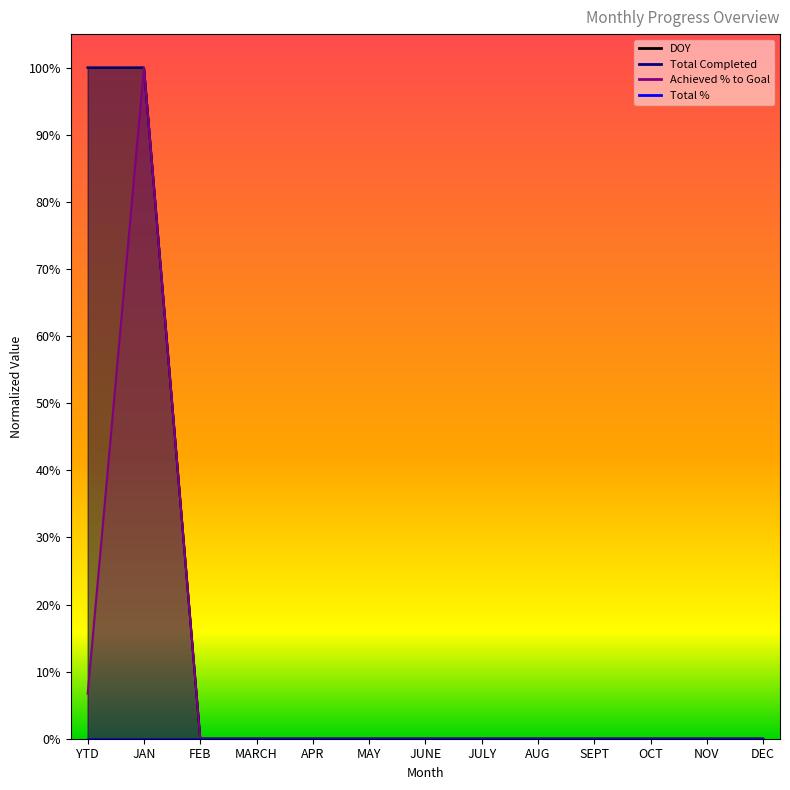

What is the maximum value shown in the chart?

1.0